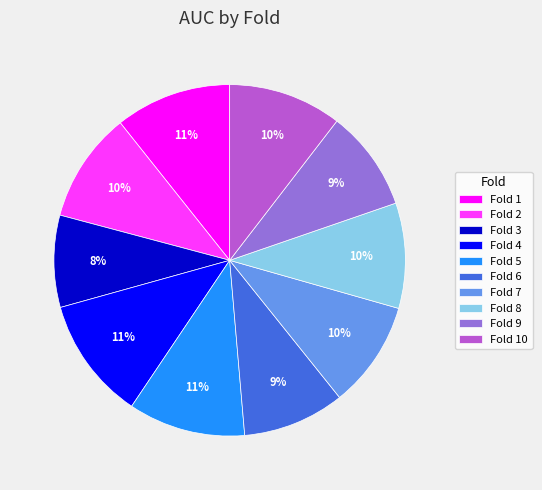

Which category has the smallest portion of the pie?

Fold 3